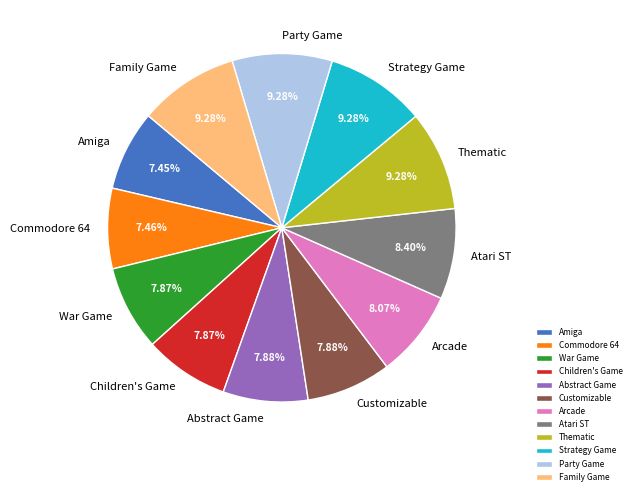

Is the sum of Children's Game and War Game greater than half?

No